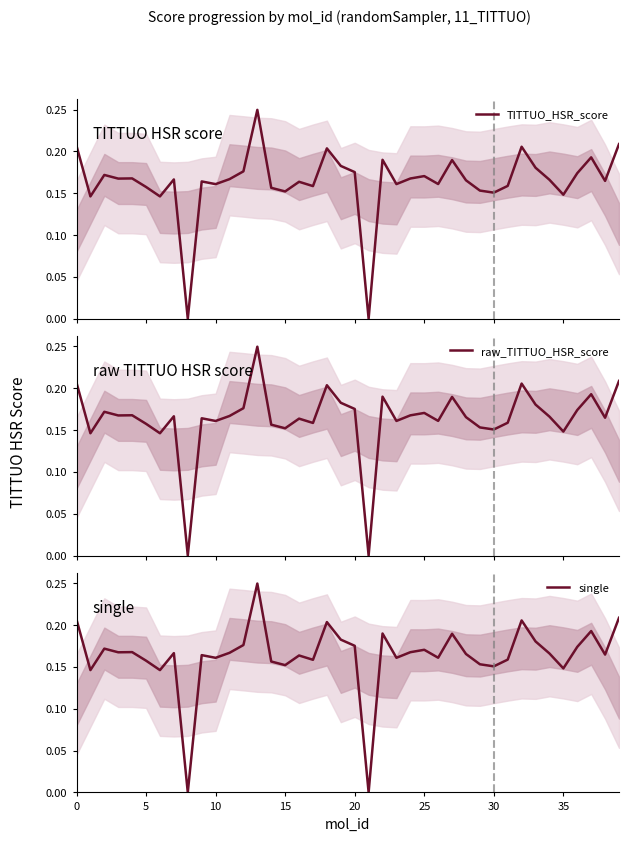

What is the highest value of the TITTUO_HSR_score series?

0.2